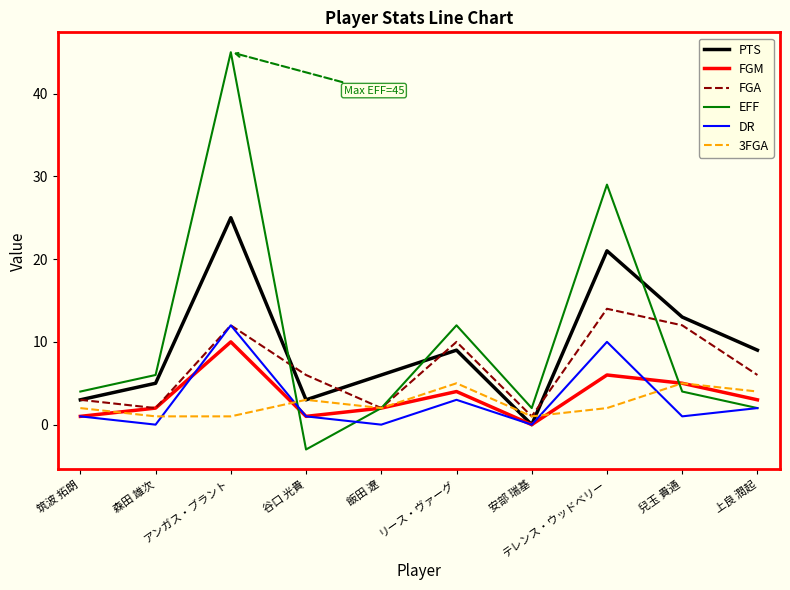

Which label corresponds to the smallest value in the chart?

谷口 光貴